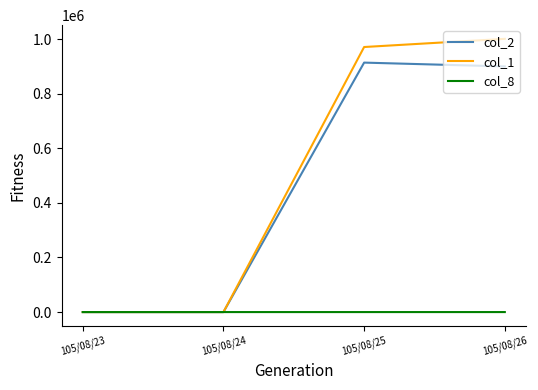

Rank the series by their maximum value, from lowest to highest.

col_8, col_2, col_1